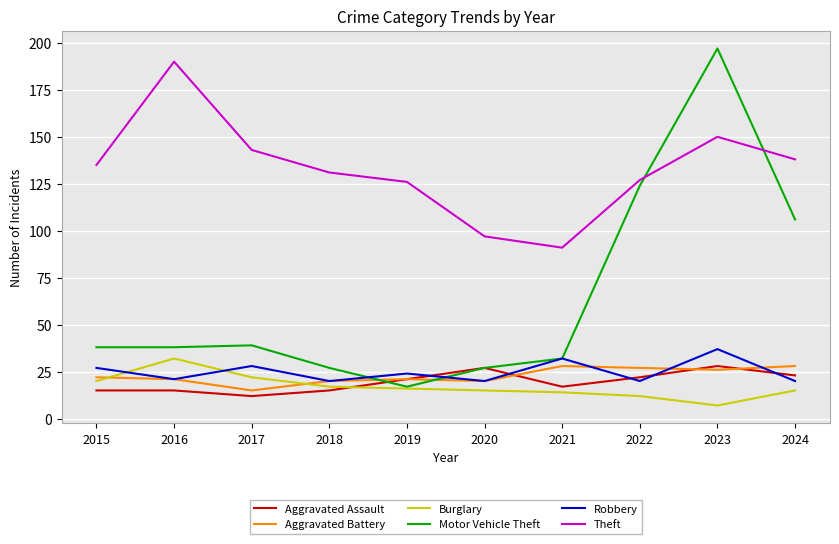

Which series has the largest total across all categories?

Theft